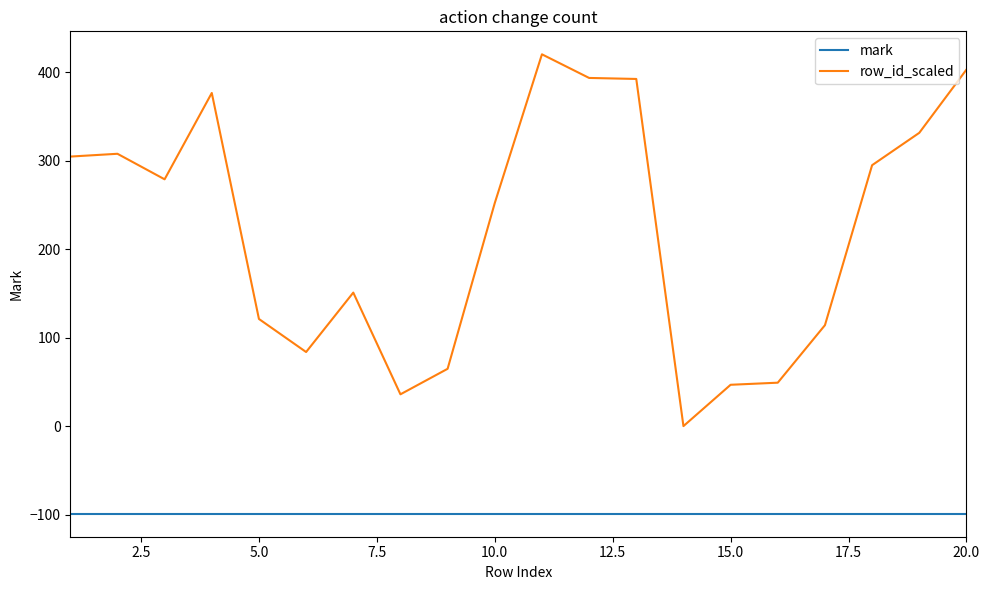

Rank the series by their average value, from lowest to highest.

mark, row_id_scaled